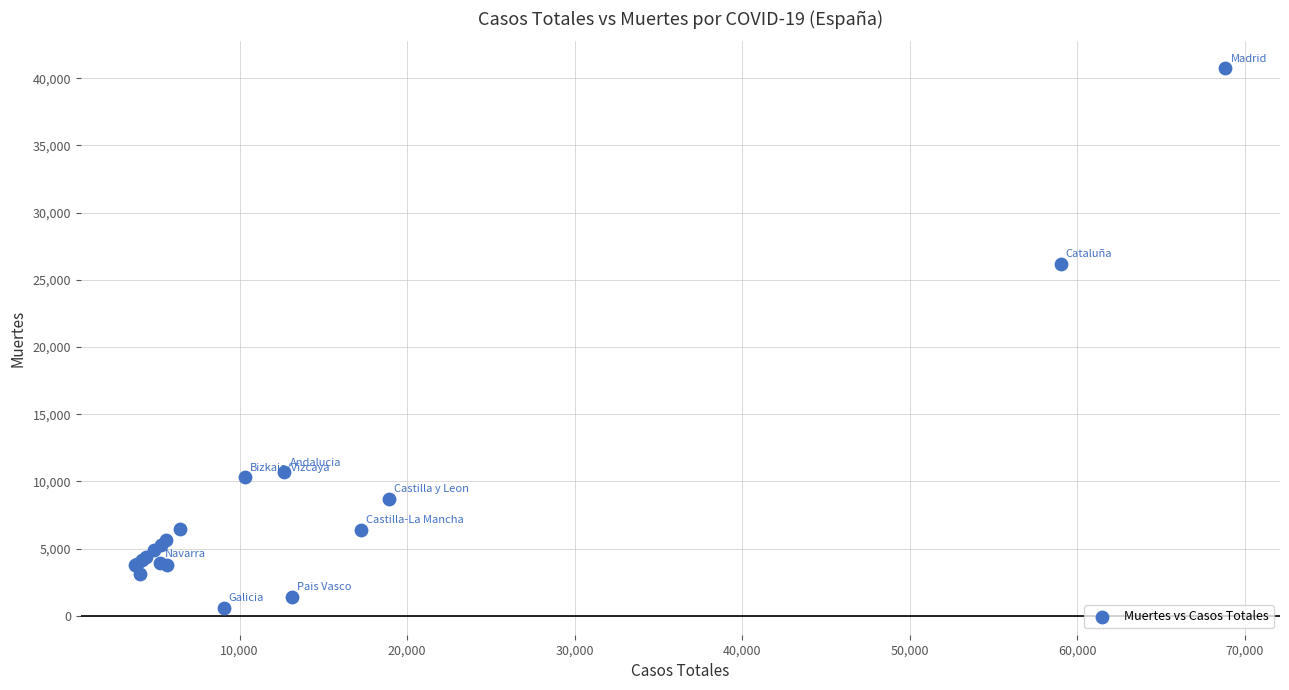

What Y value in the scatter plot is closest to 20670?

26203